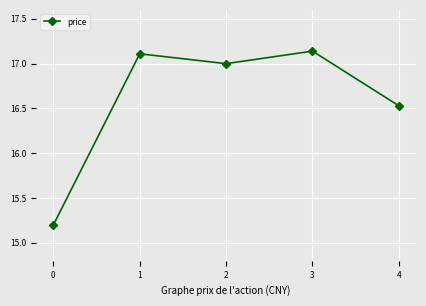

Which has a higher value, 0 or 2?

2